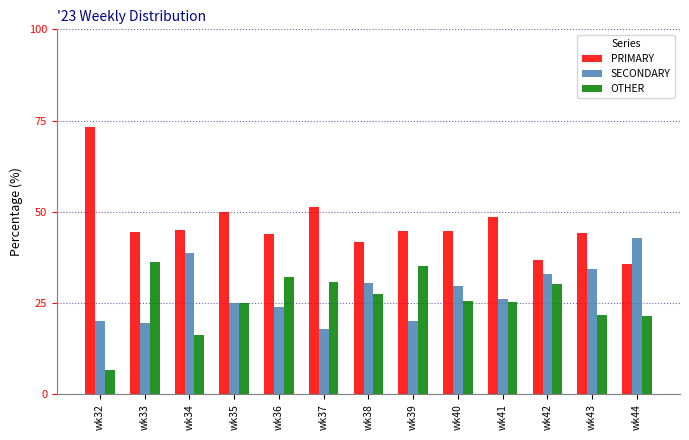

What is the difference between the OTHER values at wk40 and wk33?

10.5